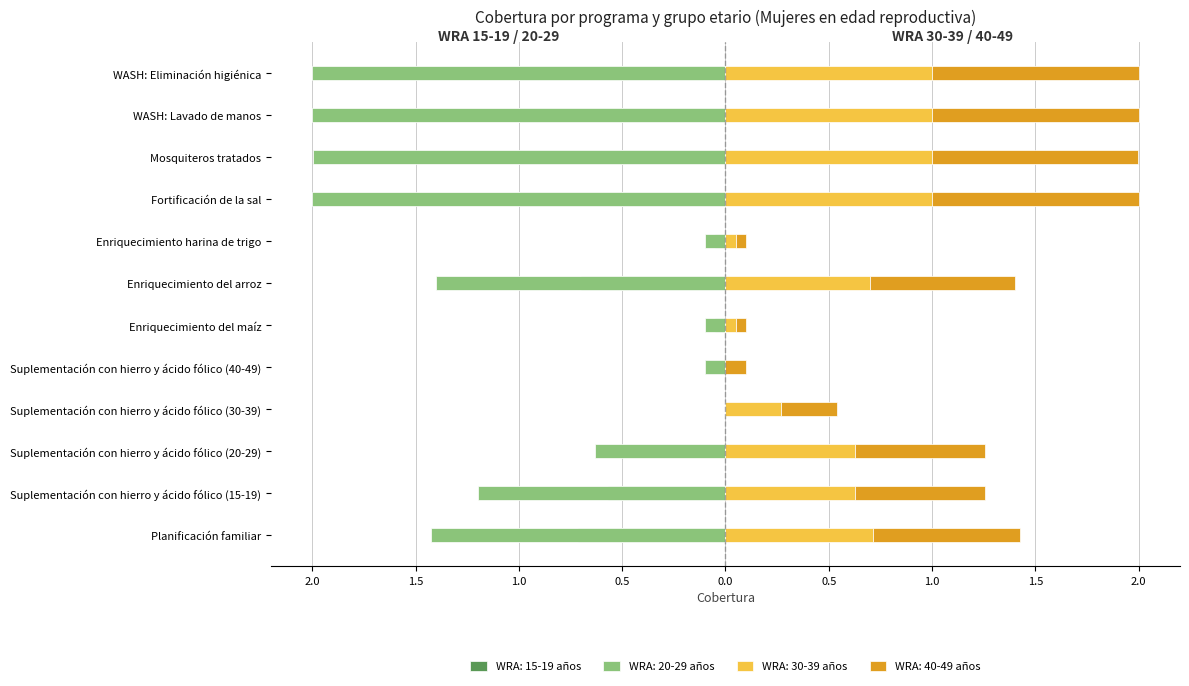

Which category has the highest value in the WRA: 20-29 años series?

Fortificación de la sal